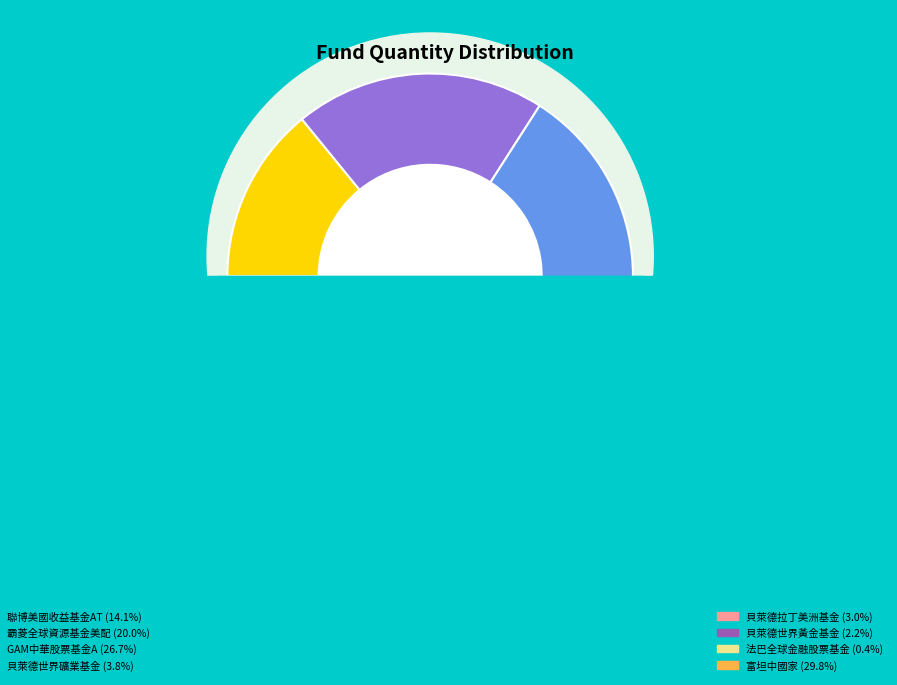

To the nearest percent, what portion does GAM中華股票基金A represent?

27%